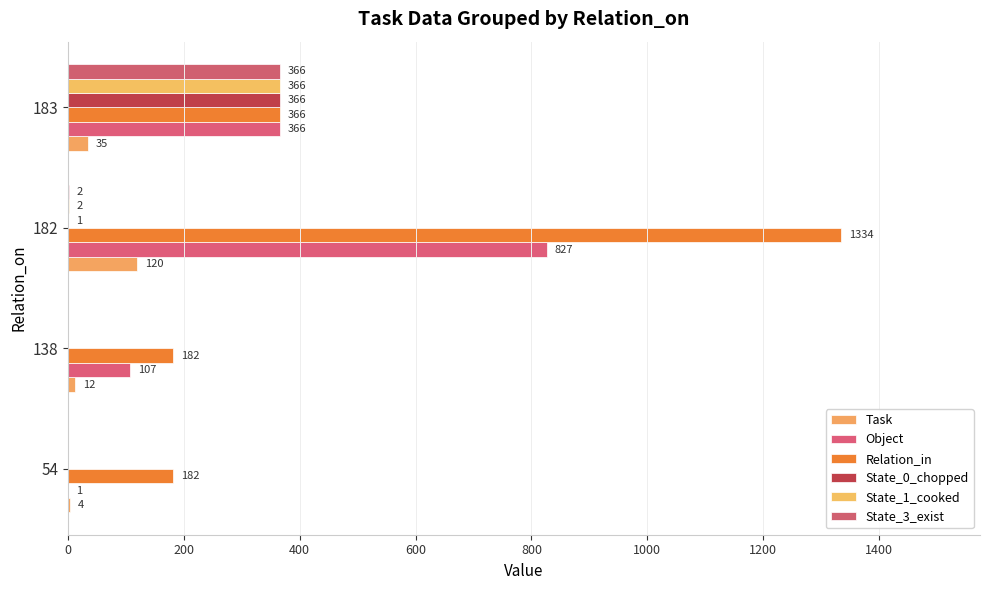

Count the number of data series in this chart.

6